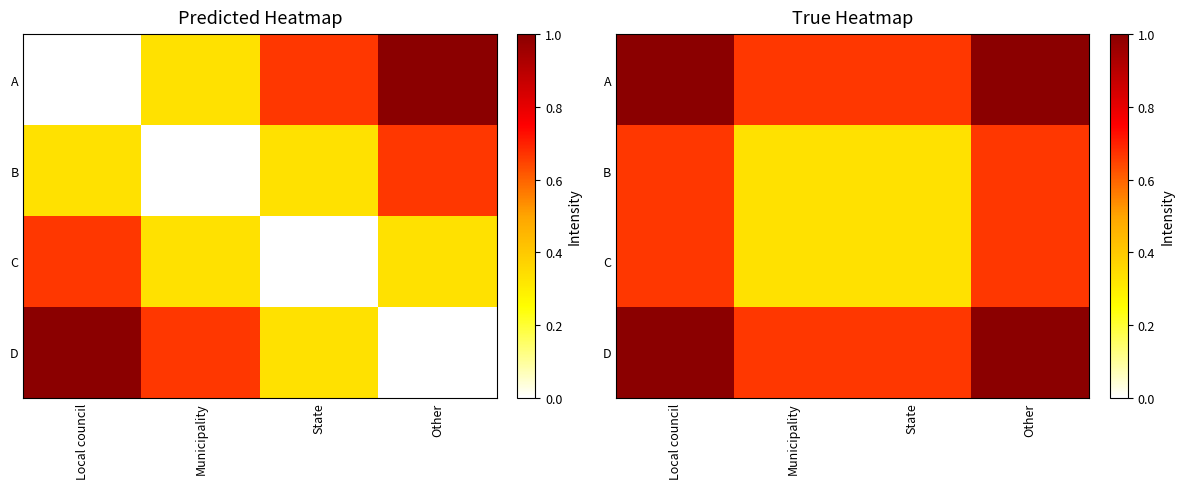

List the labels in order of D value, smallest first.

Municipality, State, Local council, Other